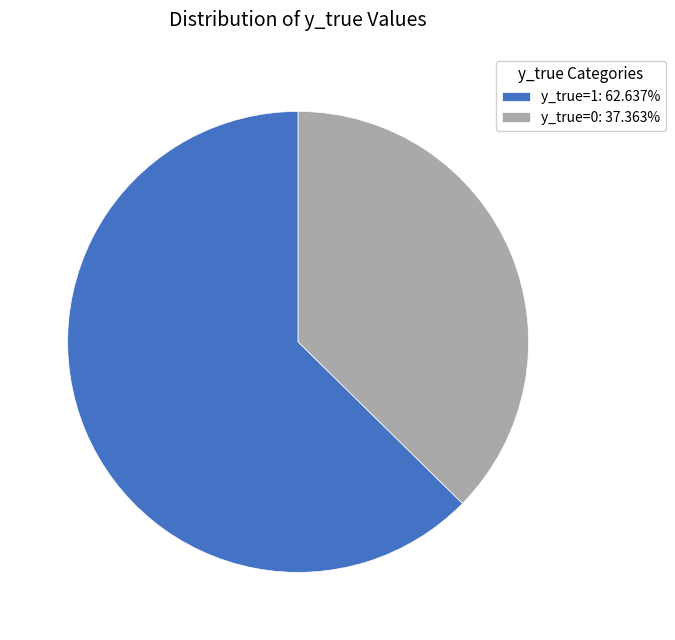

Which category has the smallest portion of the pie?

y_true=0